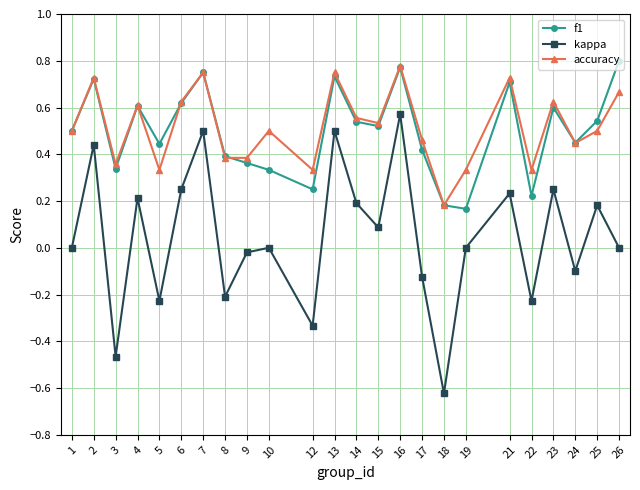

True or false: f1 has more than 0 points higher than both neighbors.

True